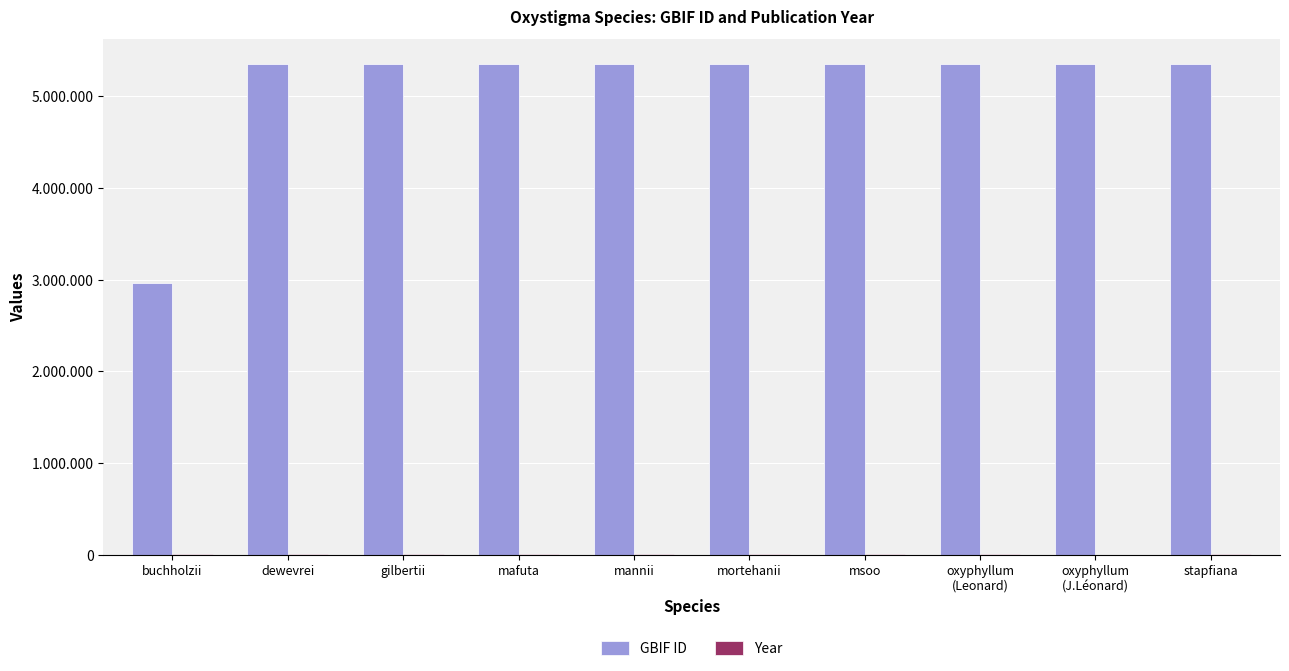

At which label is GBIF ID closest to 4158204?

oxyphyllum
(J.Léonard)